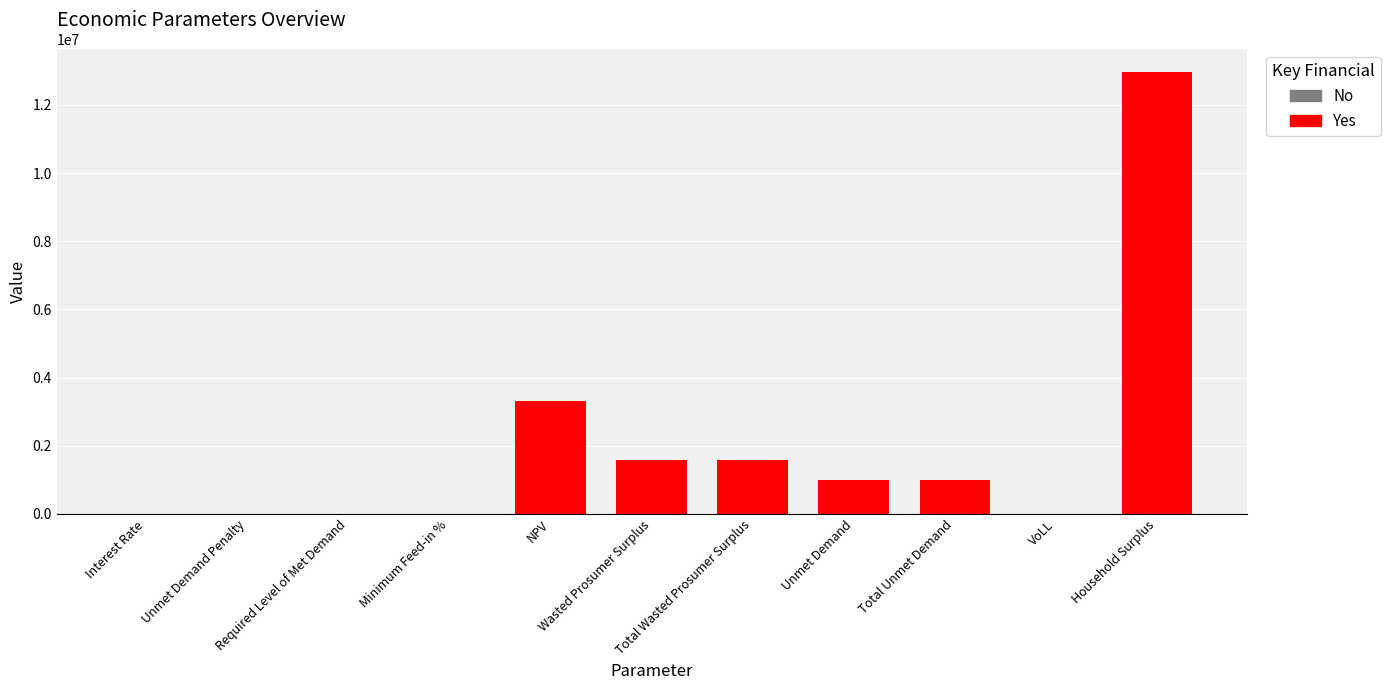

What is the maximum value shown in the chart?

12975710.0